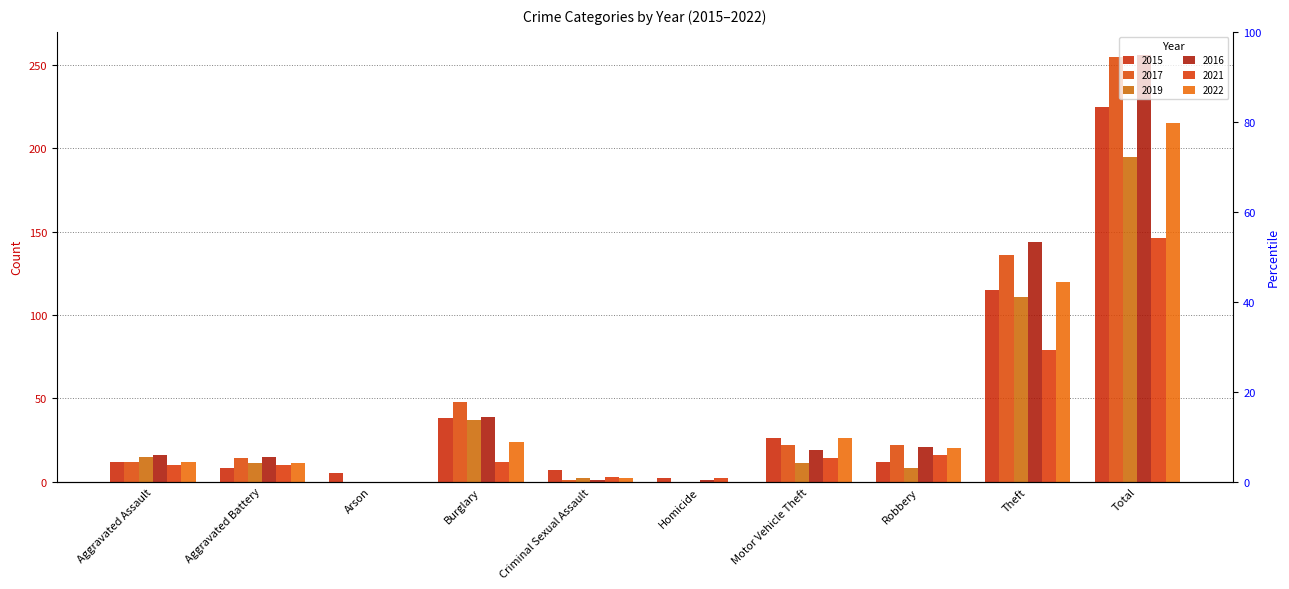

What is the spread (max minus min) of values at Homicide?

2